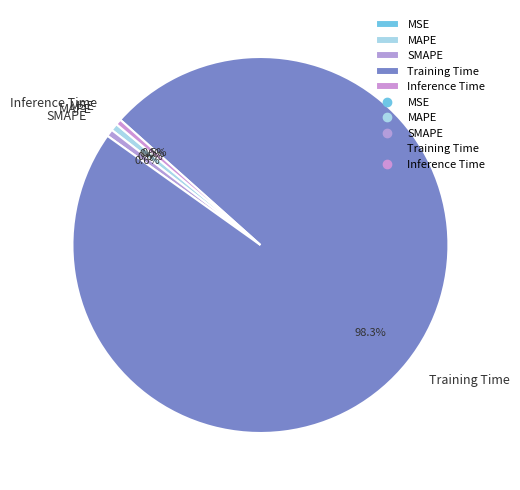

Combined, what portion of the pie is Inference Time and Training Time?

98.8%